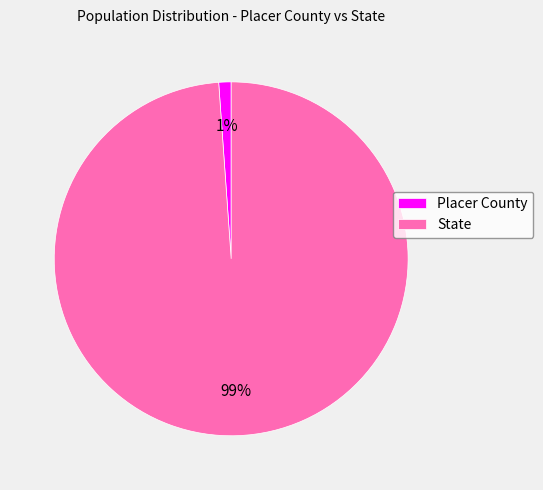

Combined, do State and Placer County account for over 50%?

Yes